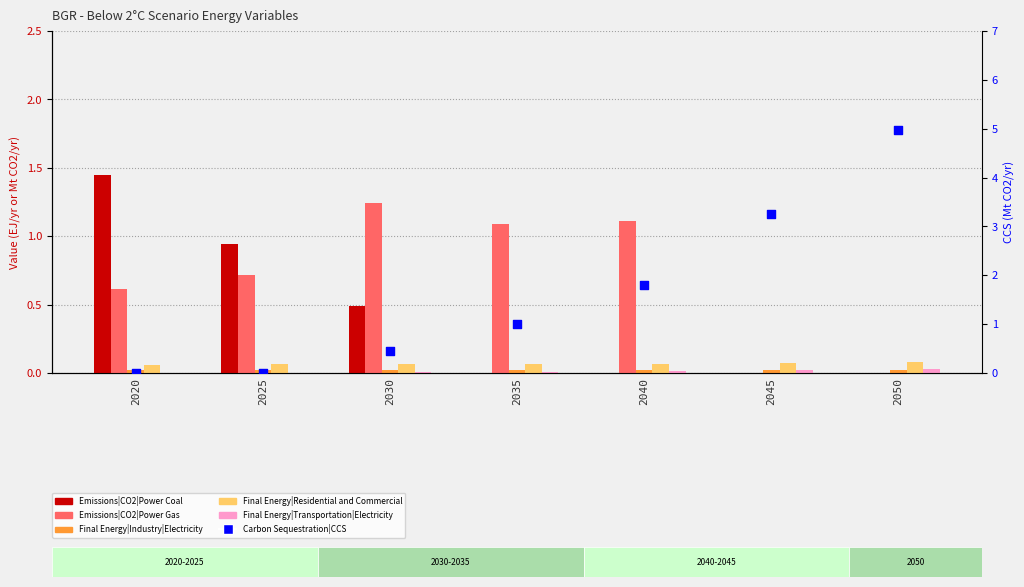

Which series contains the highest Y value?

Carbon Sequestration|CCS